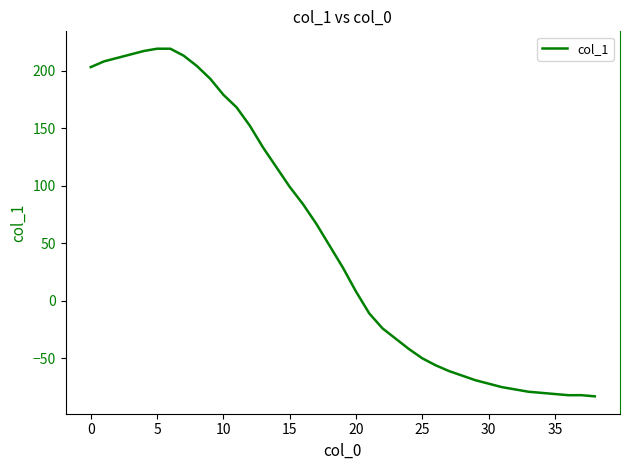

What is the minimum value shown in the chart?

-83